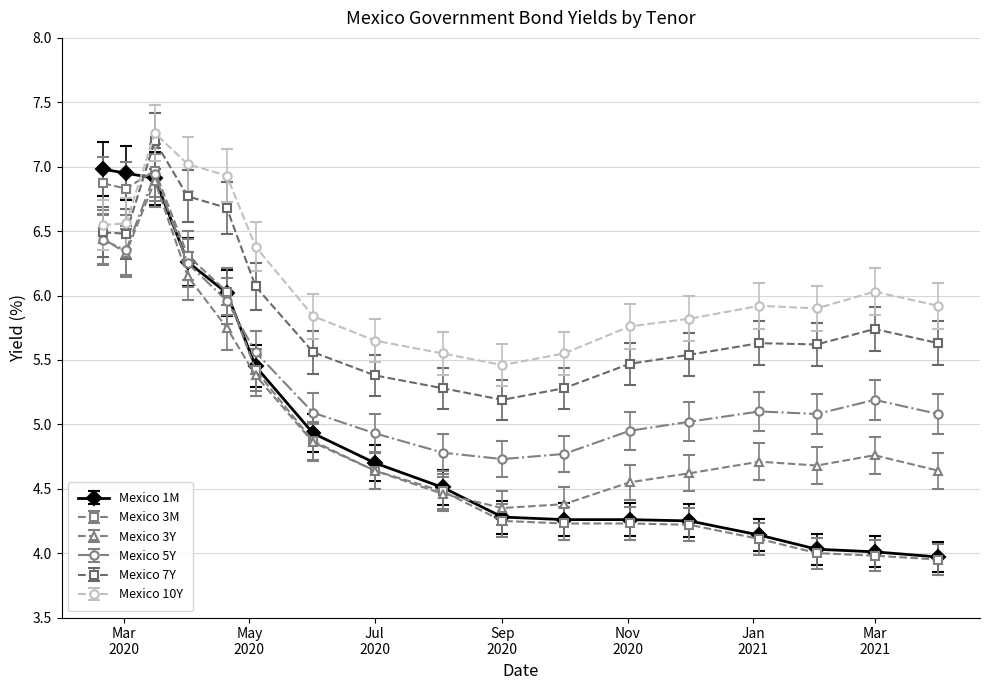

True or false: Mexico 10Y and Mexico 7Y cross at least once.

False